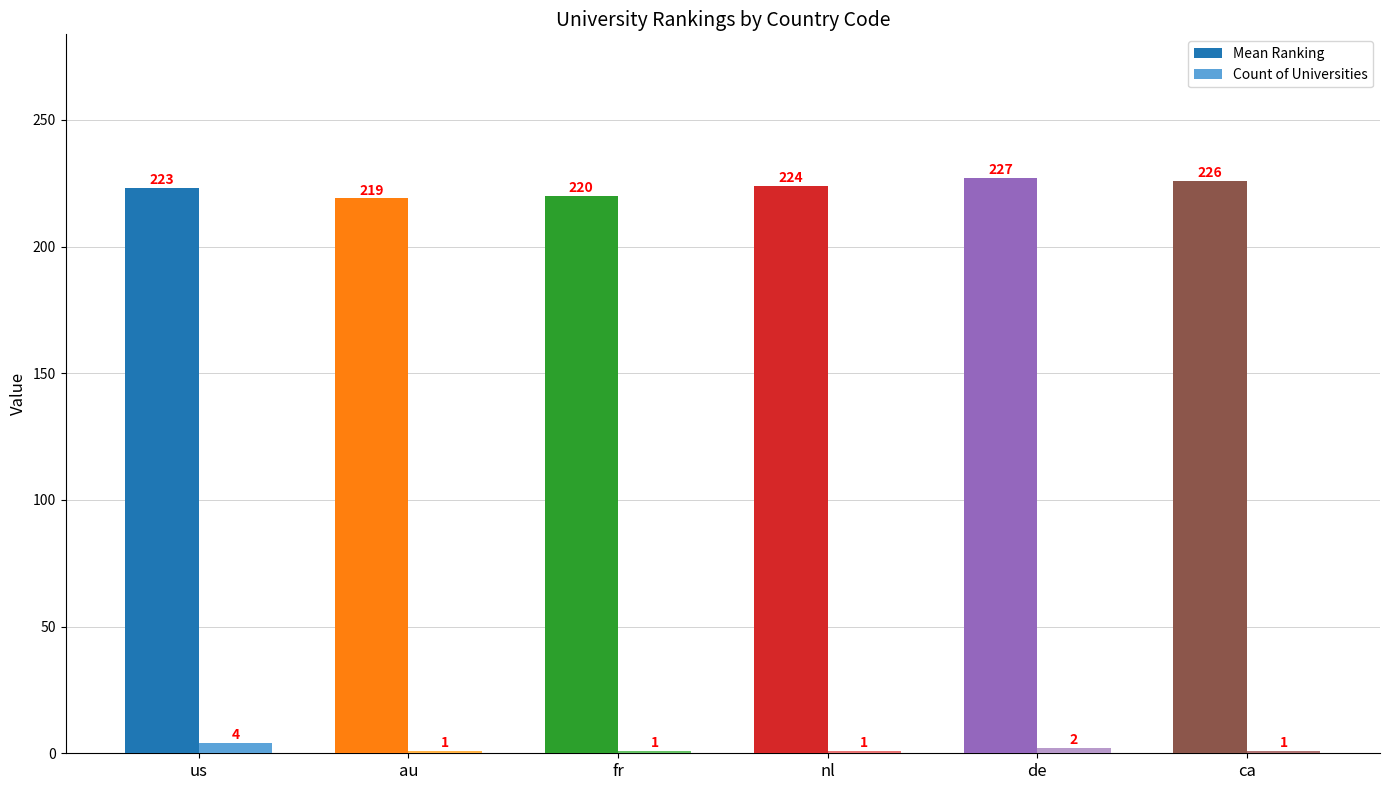

What is the difference between the second highest and second lowest values in the Mean Ranking series?

6